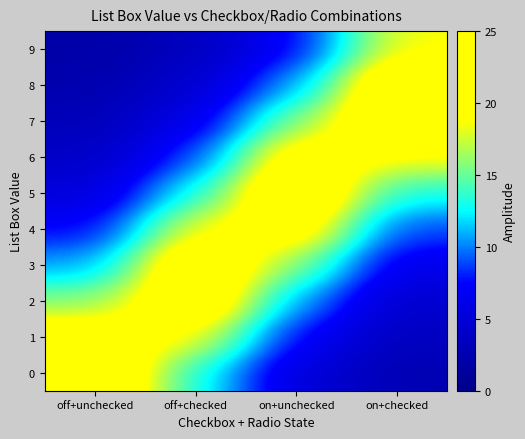

At which category is the sum across all series the highest?

on+unchecked